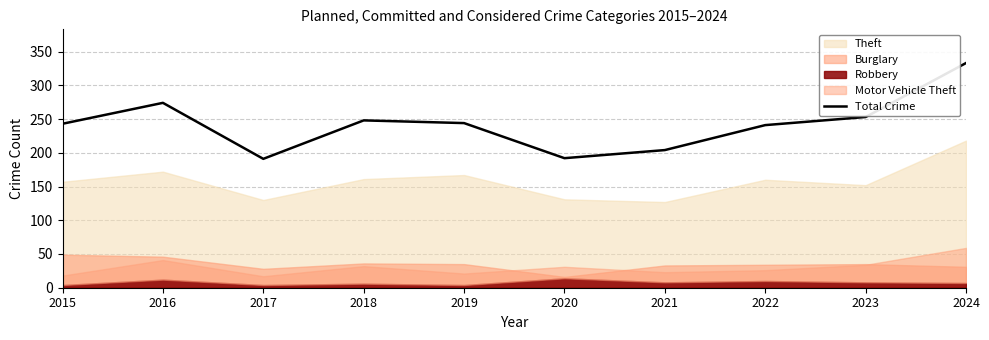

What is the greatest value displayed?

333